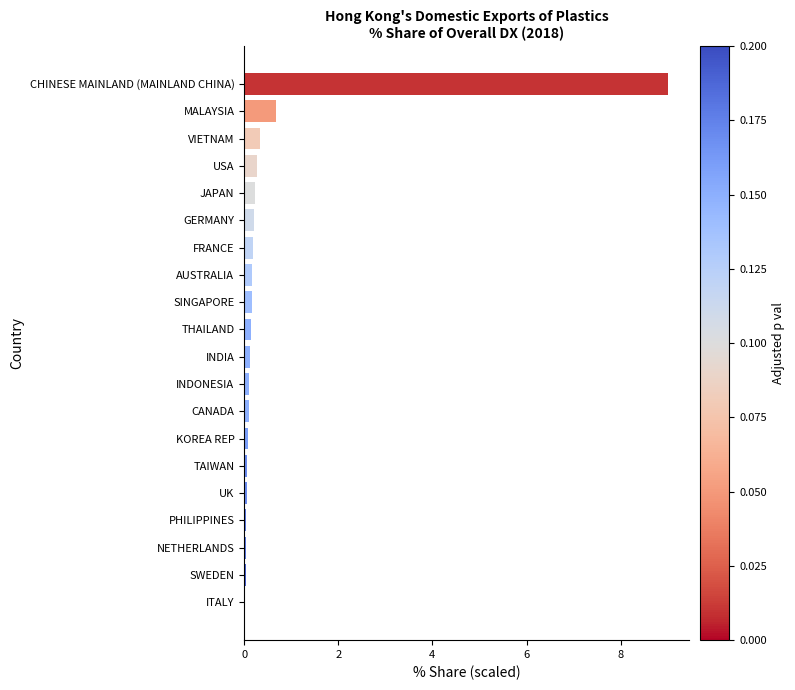

The value at CHINESE MAINLAND (MAINLAND CHINA) is 9.0. True or false?

True